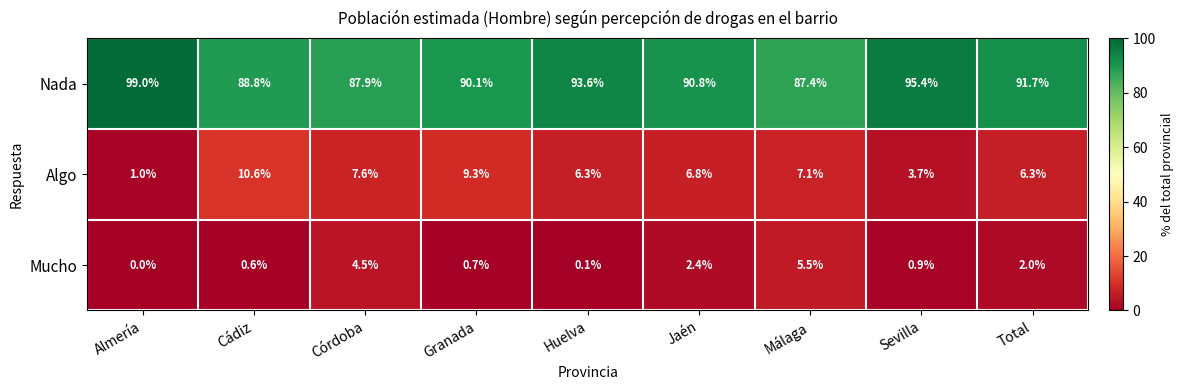

Which category has the lowest value in the Nada series?

Málaga